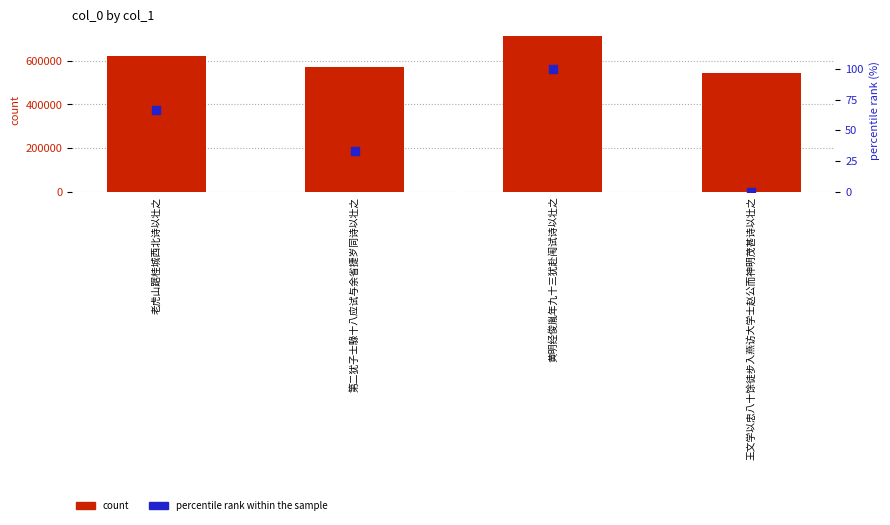

At how many categories does at least one series exceed 312351?

4